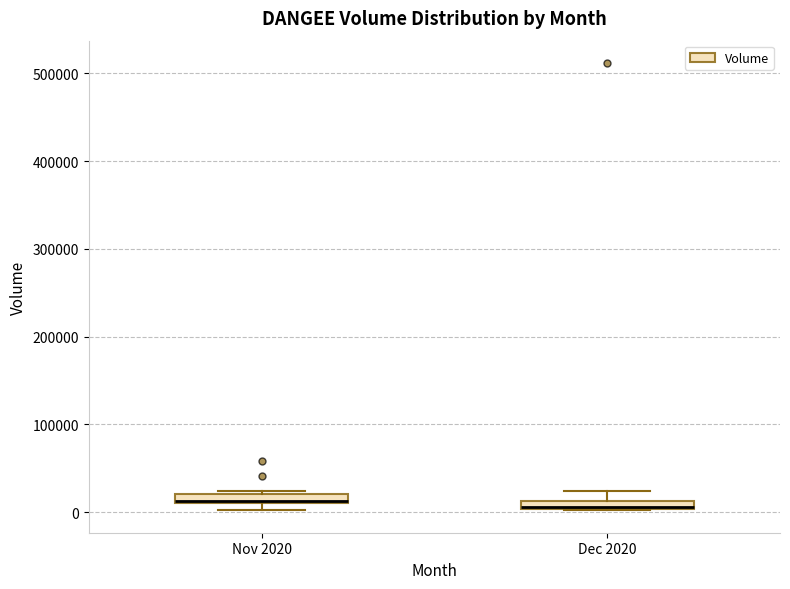

Where does the upper whisker of the box for Dec 2020 end on the y-axis? The values are not printed on the chart, so give them approximately, as read against the axis.

20000